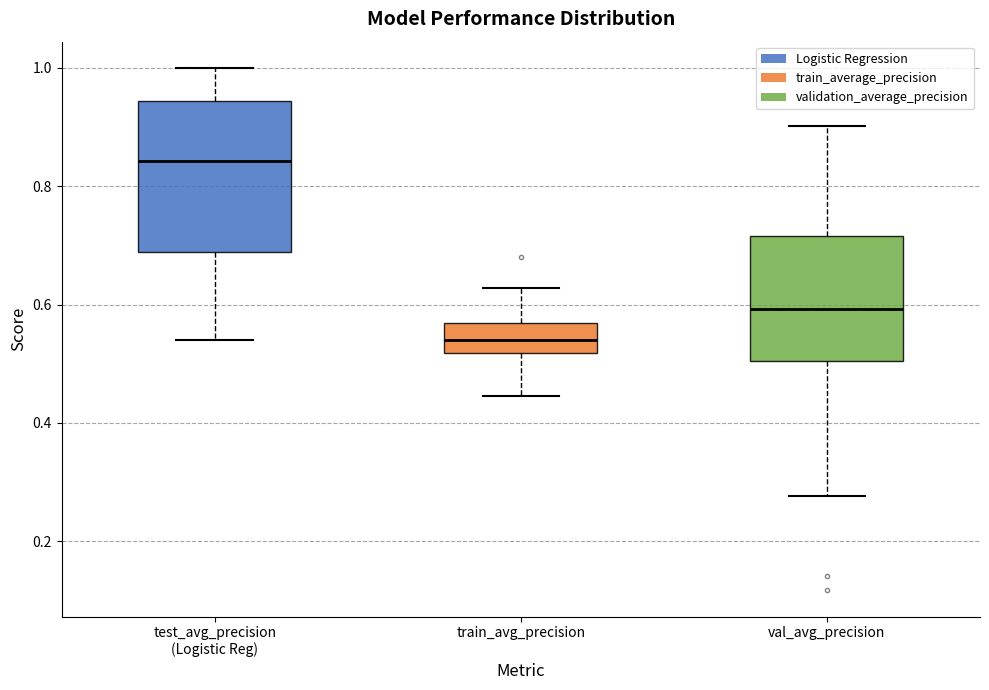

Where does the lower whisker of the box for val_avg_precision end on the y-axis? The values are not printed on the chart, so give them approximately, as read against the axis.

0.28